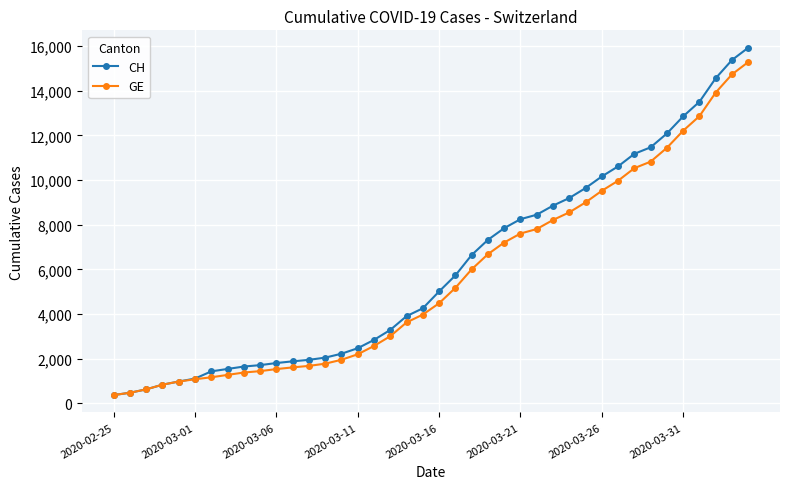

Which series has the largest range (max minus min)?

CH